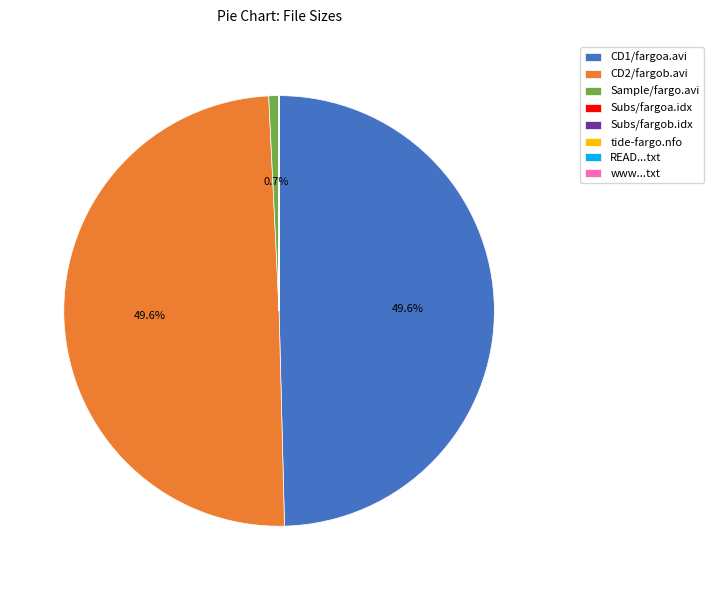

Is there any slice that represents more than half of the pie?

No